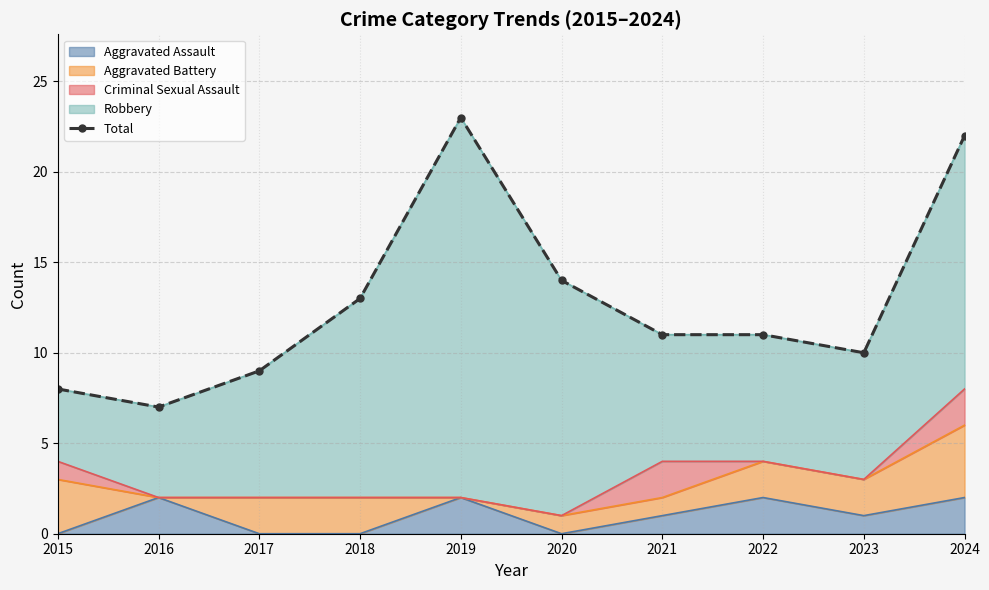

What is the sum of the values at 2020 and 2017?

23